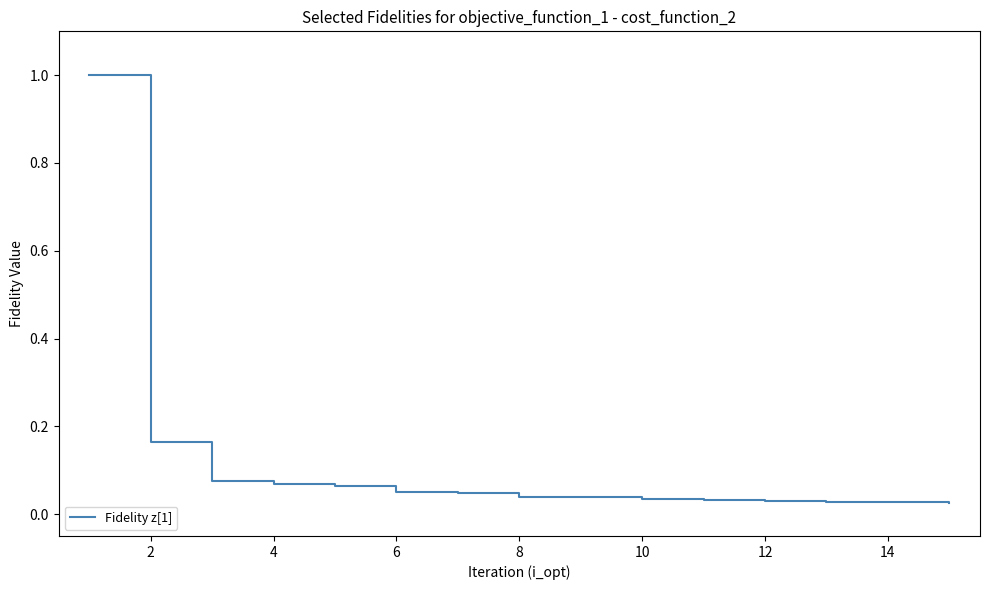

What is the maximum value shown in the chart?

1.0